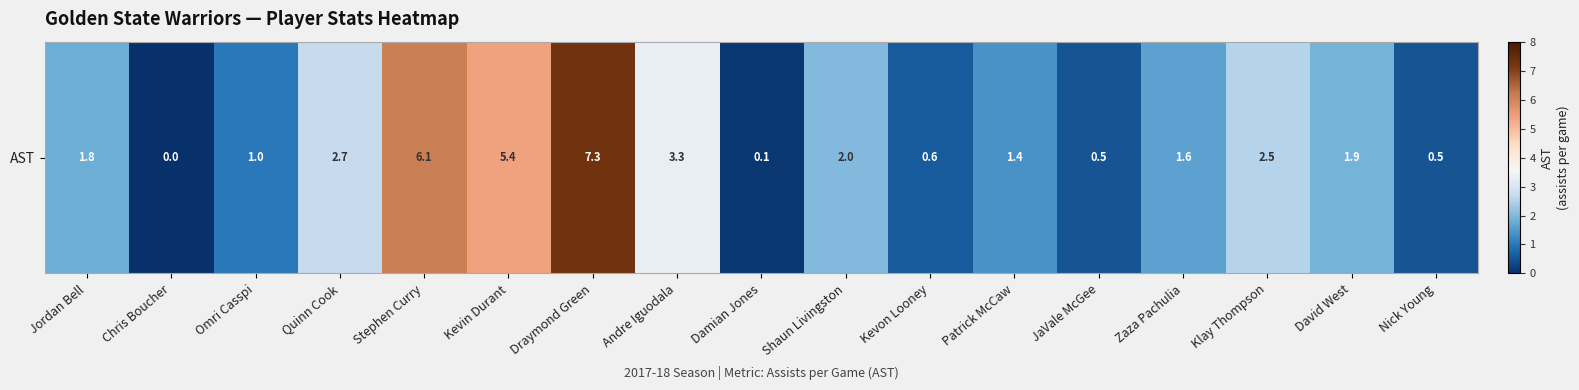

Between Kevon Looney and Kevin Durant, which is larger?

Kevin Durant